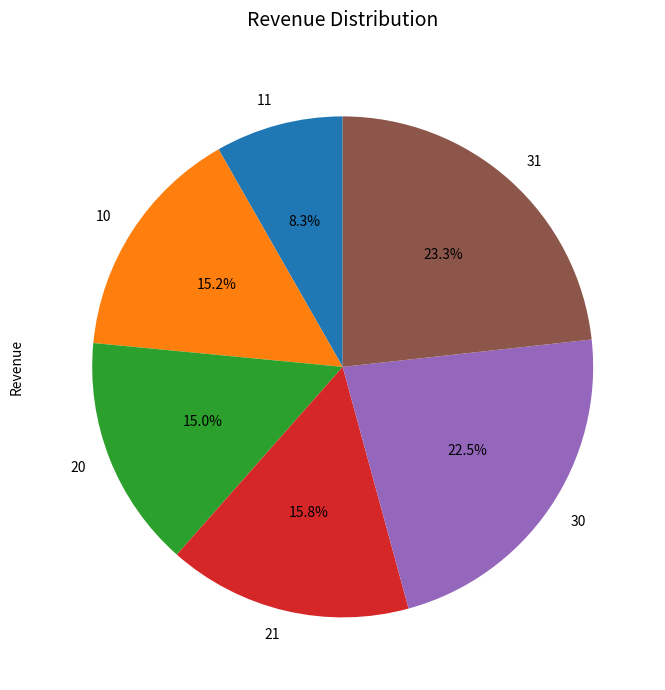

How many slices are in this pie chart?

6